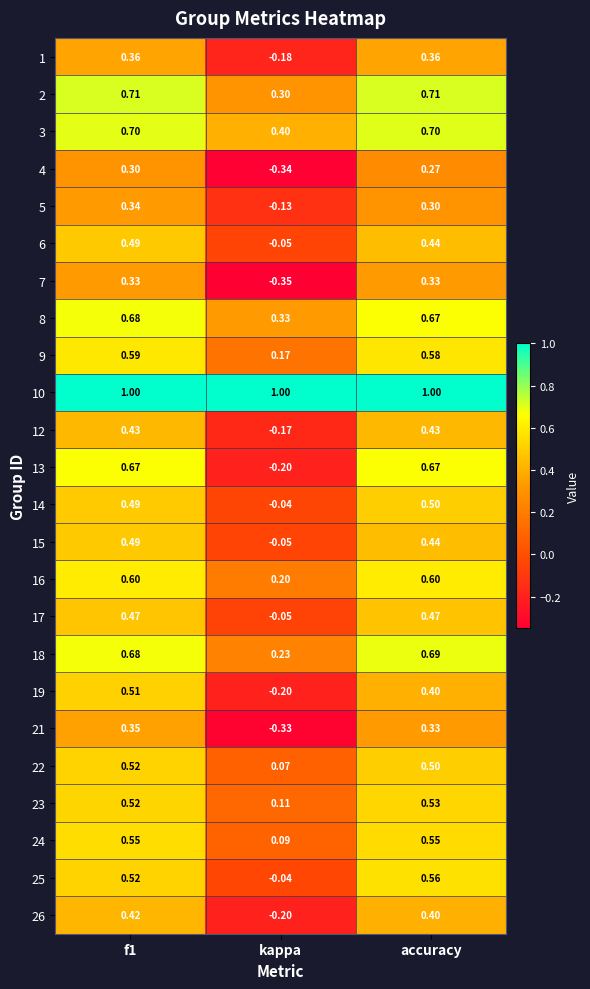

Reading left to right, transcribe all the data shown in this chart.

1: f1=0.4	kappa=-0.2	accuracy=0.4
2: f1=0.7	kappa=0.3	accuracy=0.7
3: f1=0.7	kappa=0.4	accuracy=0.7
4: f1=0.3	kappa=-0.3	accuracy=0.3
5: f1=0.3	kappa=-0.1	accuracy=0.3
6: f1=0.5	kappa=-0.1	accuracy=0.4
7: f1=0.3	kappa=-0.3	accuracy=0.3
8: f1=0.7	kappa=0.3	accuracy=0.7
9: f1=0.6	kappa=0.2	accuracy=0.6
10: f1=1.0	kappa=1.0	accuracy=1.0
12: f1=0.4	kappa=-0.2	accuracy=0.4
13: f1=0.7	kappa=-0.2	accuracy=0.7
14: f1=0.5	kappa=-0.0	accuracy=0.5
15: f1=0.5	kappa=-0.1	accuracy=0.4
16: f1=0.6	kappa=0.2	accuracy=0.6
17: f1=0.5	kappa=-0.1	accuracy=0.5
18: f1=0.7	kappa=0.2	accuracy=0.7
19: f1=0.5	kappa=-0.2	accuracy=0.4
21: f1=0.3	kappa=-0.3	accuracy=0.3
22: f1=0.5	kappa=0.1	accuracy=0.5
23: f1=0.5	kappa=0.1	accuracy=0.5
24: f1=0.6	kappa=0.1	accuracy=0.6
25: f1=0.5	kappa=-0.0	accuracy=0.6
26: f1=0.4	kappa=-0.2	accuracy=0.4